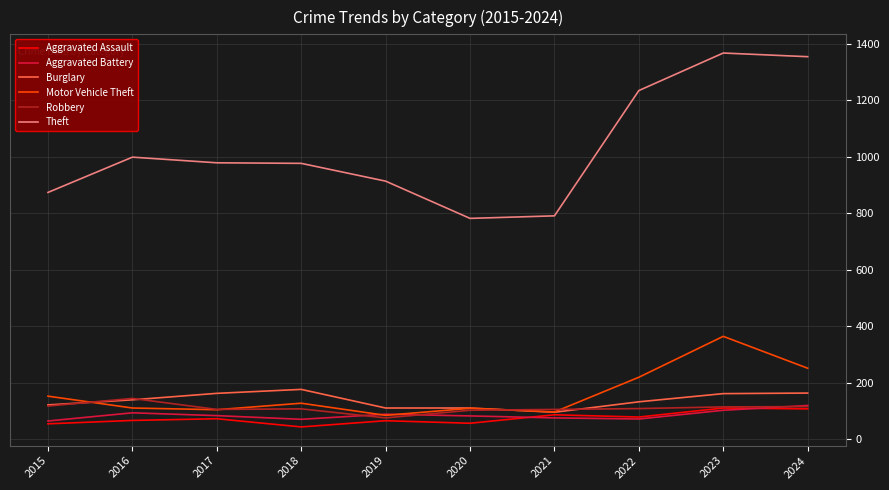

What is the total value across all series at 2018?

1500